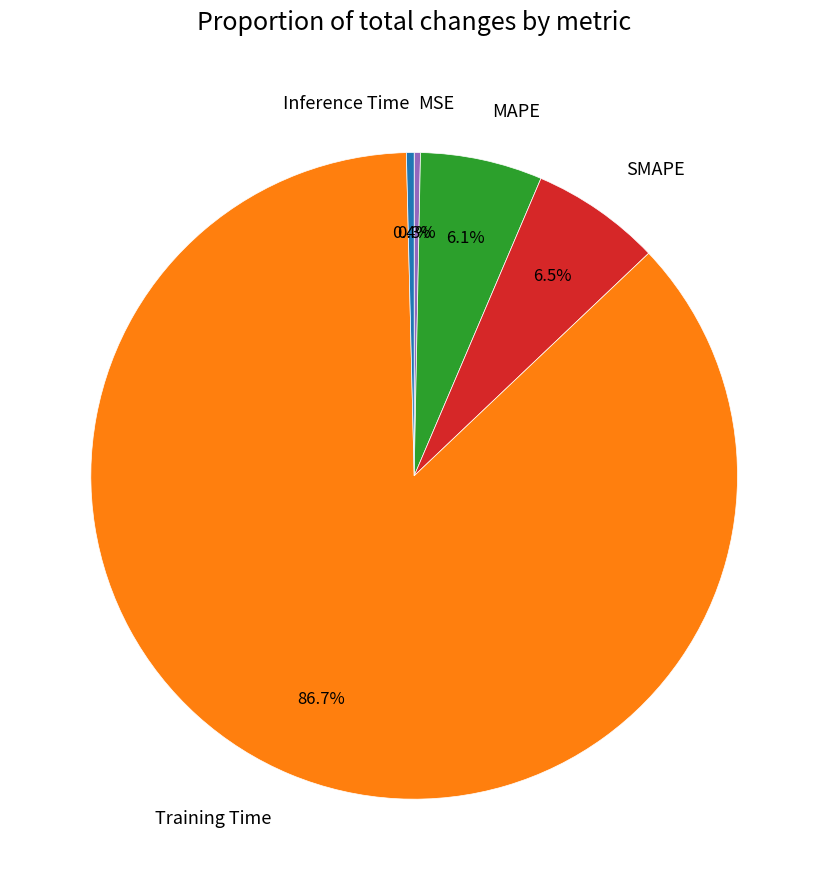

How many segments does this pie chart have?

5